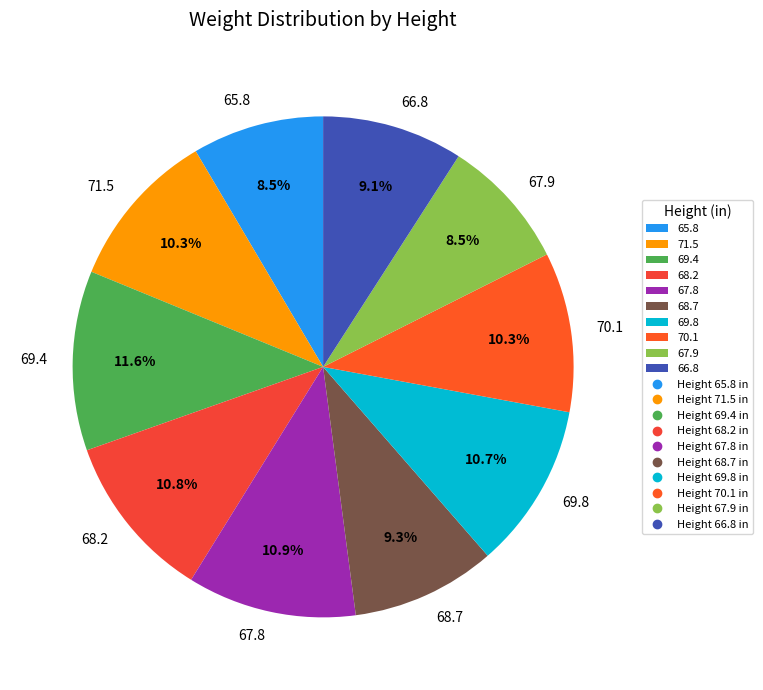

What portion of the pie excludes 67.8?

89.1%